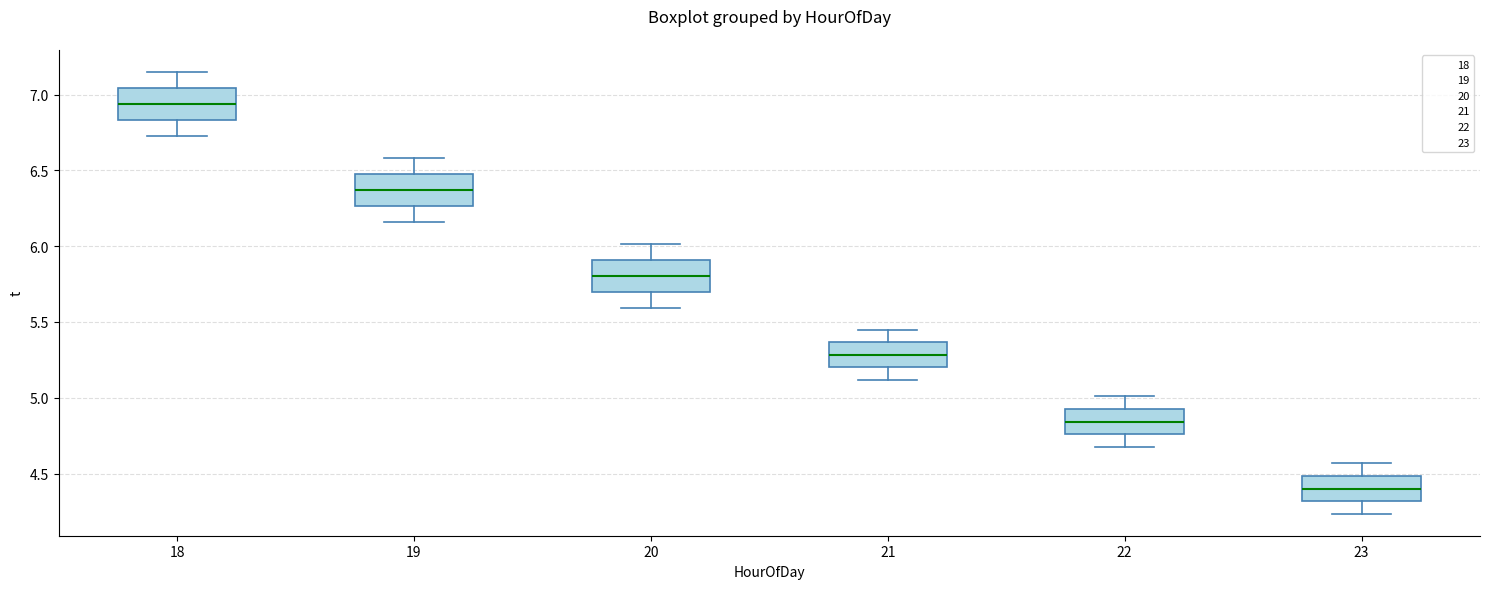

Where is the upper edge of the box at x = 23 on the y-axis? The values are not printed on the chart, so give them approximately, as read against the axis.

4.50